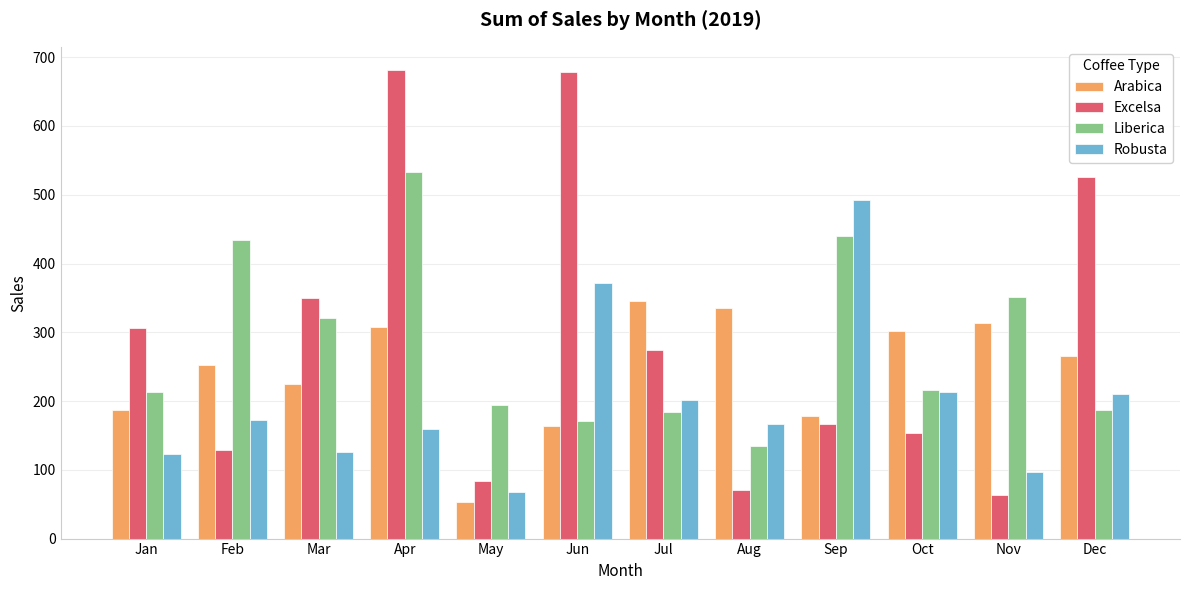

Rank the series by their maximum value, from highest to lowest.

Excelsa, Liberica, Robusta, Arabica